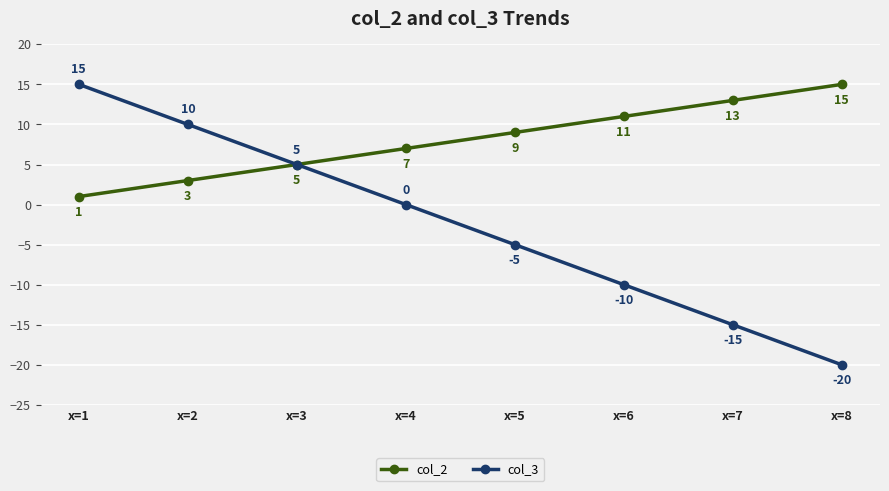

Reading left to right, extract all data points from this chart.

col_2: 1	3	5	7	9	11	13	15
col_3: 15	10	5	0	-5	-10	-15	-20